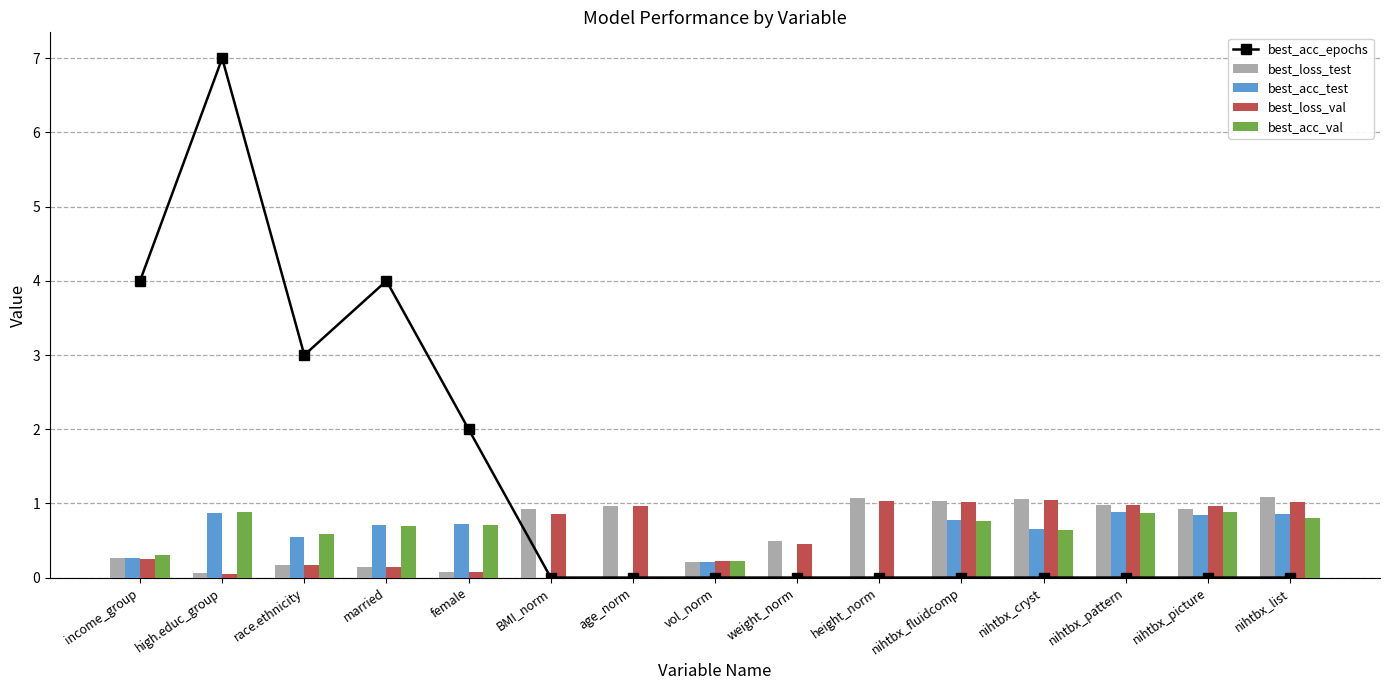

Which series has the largest total across all categories?

best_acc_epochs